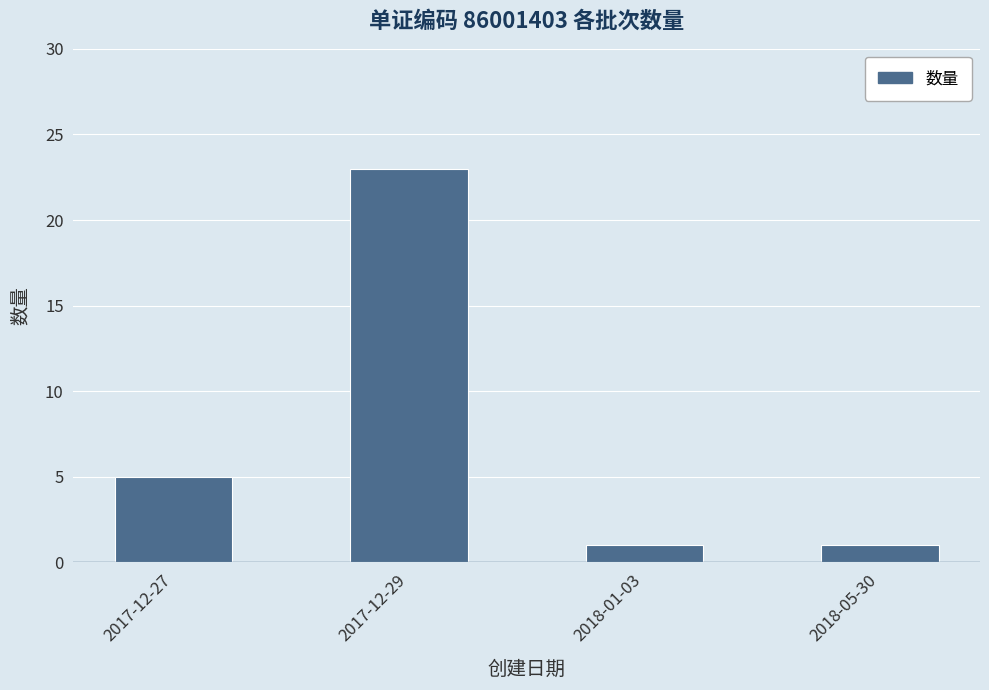

Which category has the highest value across all series?

2017-12-29